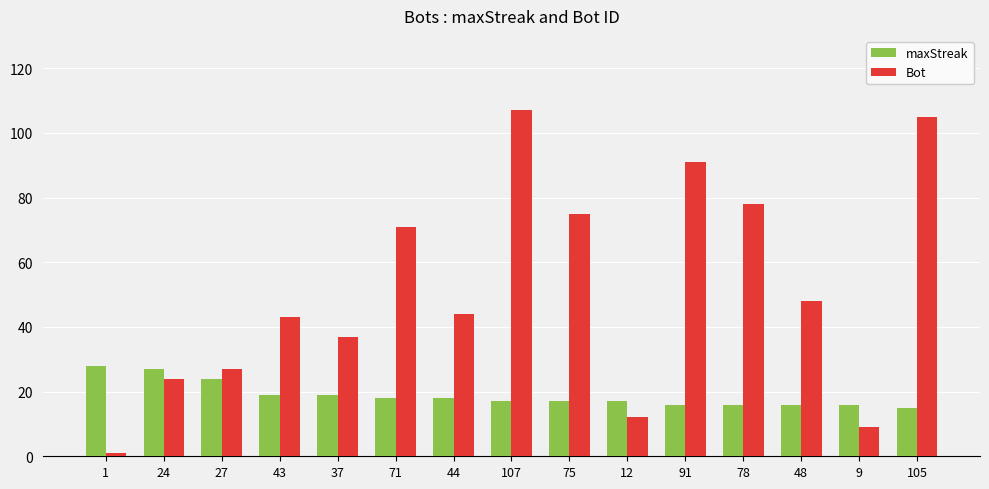

True or false: maxStreak has a value of 15 at 105.

True